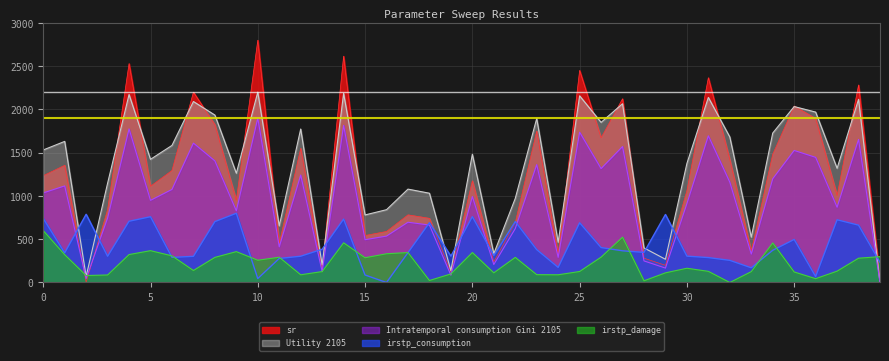

What is the average value of the irstp_consumption series?

435.2